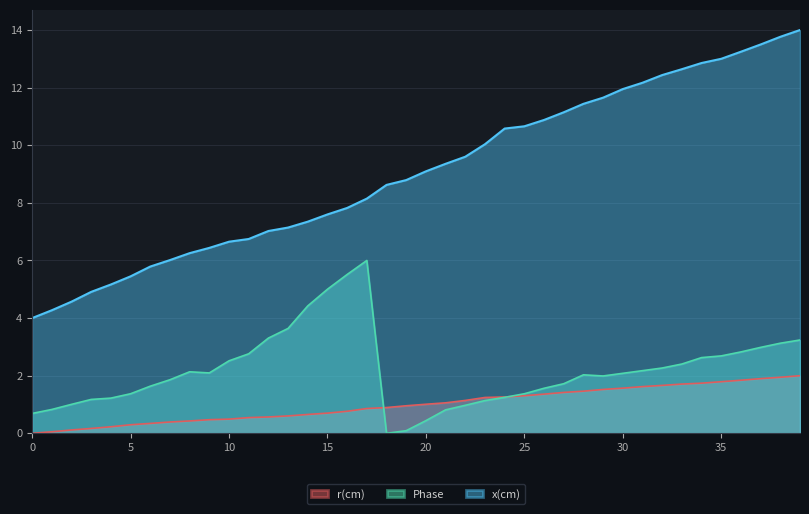

List the series in order of their peak value, highest first.

x(cm), Phase, r(cm)